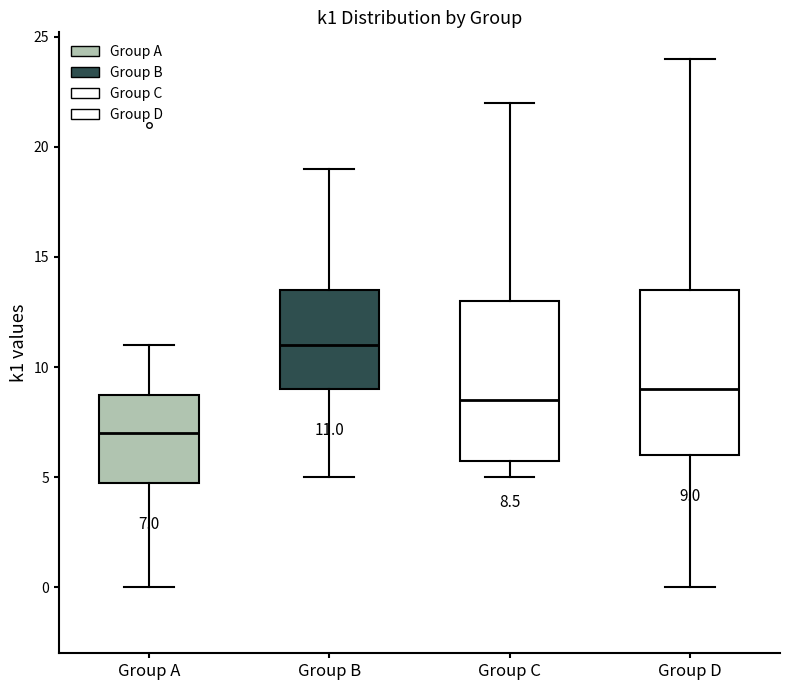

Which box's median line is the highest?

Group B